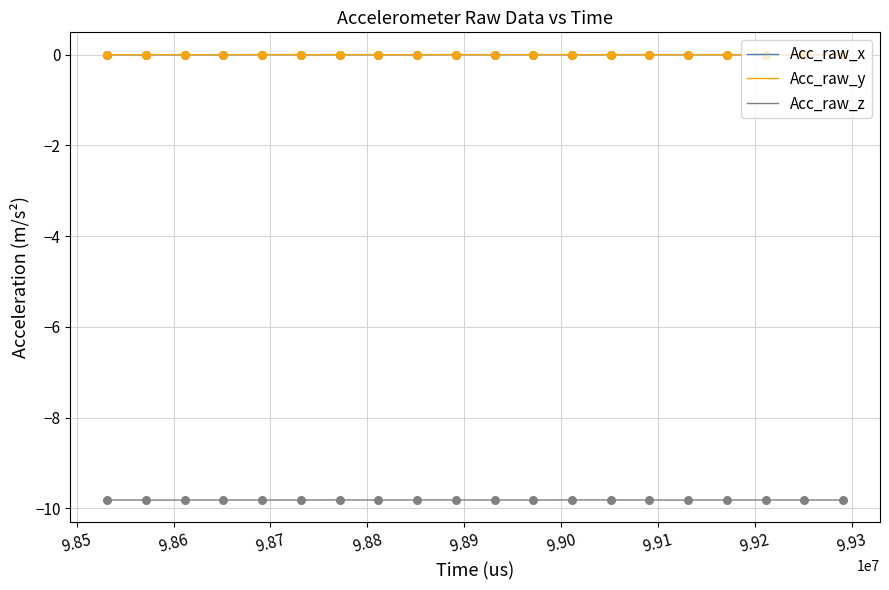

True or false: Acc_raw_x and Acc_raw_z intersect in this chart.

False